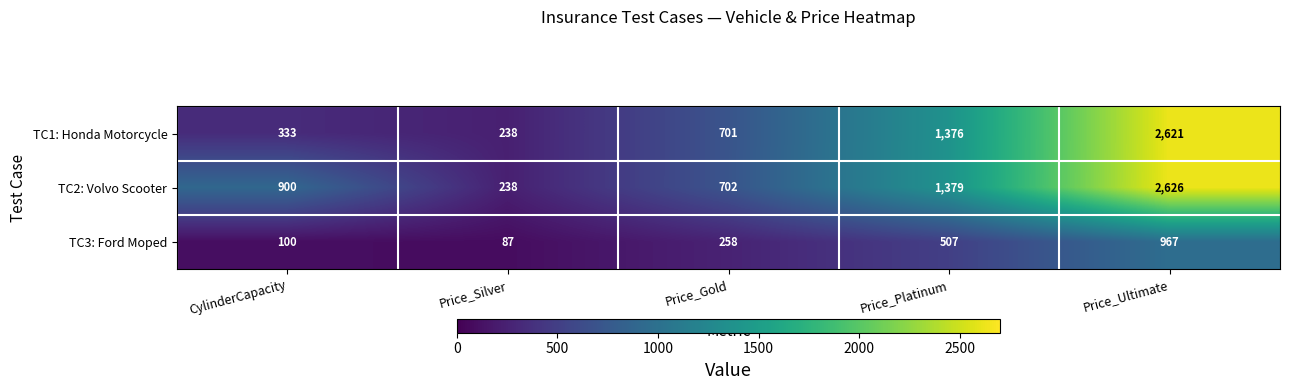

Reading left to right, what are all the values shown in this chart?

TC1: Honda Motorcycle: 333	238	701	1376	2621
TC2: Volvo Scooter: 900	238	702	1379	2626
TC3: Ford Moped: 100	87	258	507	967